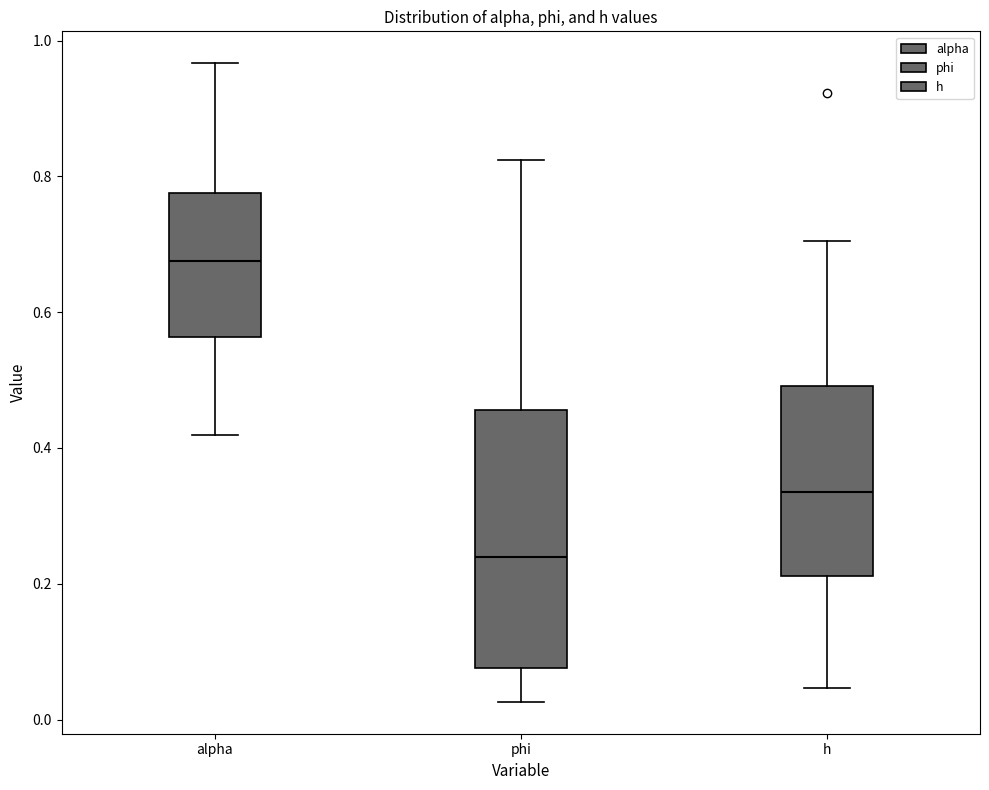

Reading left to right, transcribe this box plot: for each box, give where its median line is, the range the box spans, and where its two whiskers end, as read against the y-axis. The values are not printed on the chart, so give them approximately, as read against the axis.

alpha: median 0.68, box 0.56 to 0.78, whiskers 0.42 to 0.96
phi: median 0.24, box 0.08 to 0.46, whiskers 0.02 to 0.82
h: median 0.34, box 0.22 to 0.50, whiskers 0.04 to 0.70